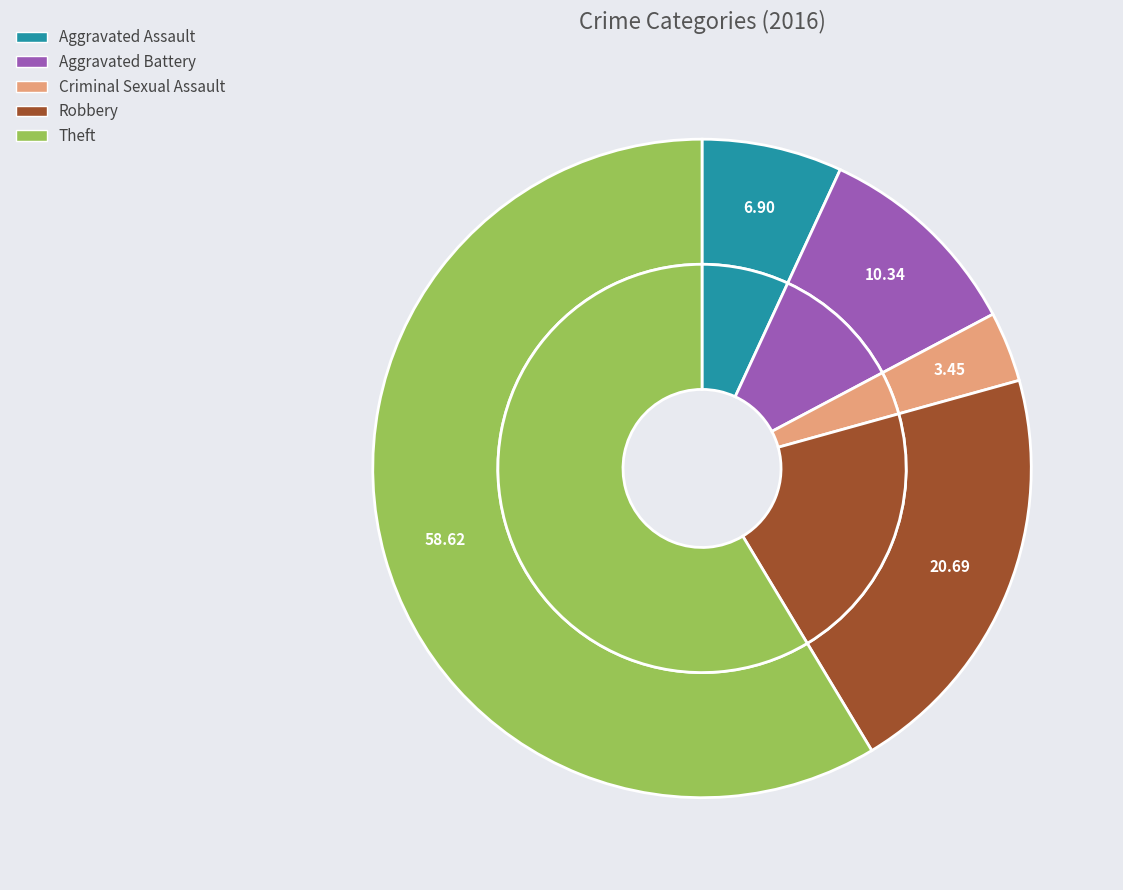

To the nearest percent, what percentage of the pie is Aggravated Battery?

10%